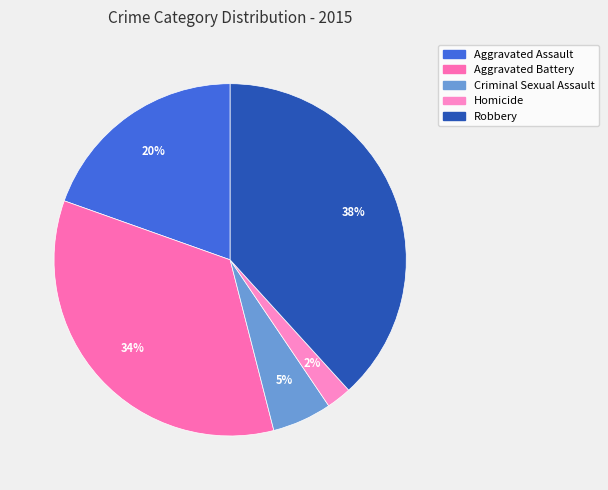

Rank the categories by value from highest to lowest.

Robbery, Aggravated Battery, Aggravated Assault, Criminal Sexual Assault, Homicide